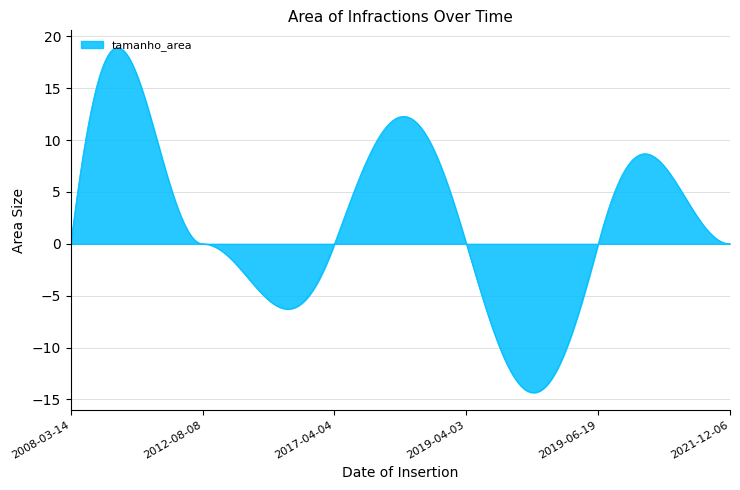

What is the smallest value displayed?

-14.3